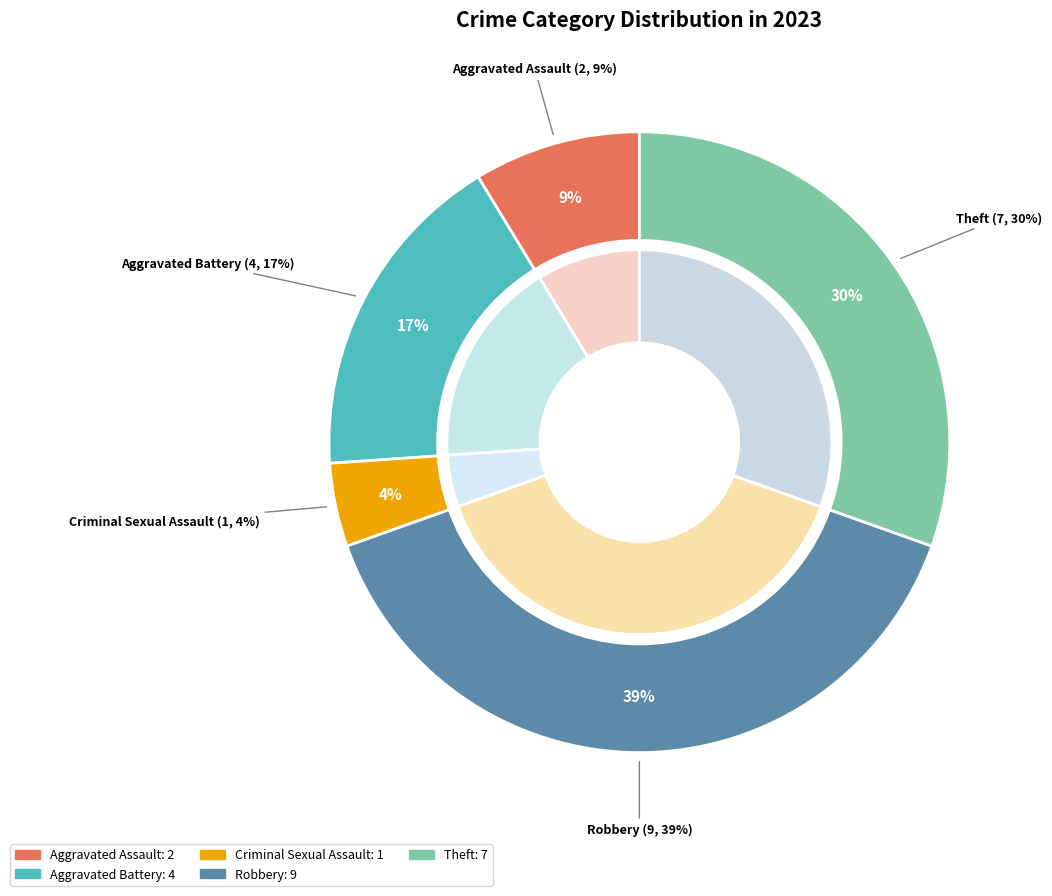

Between Robbery and Aggravated Assault, which is larger?

Robbery